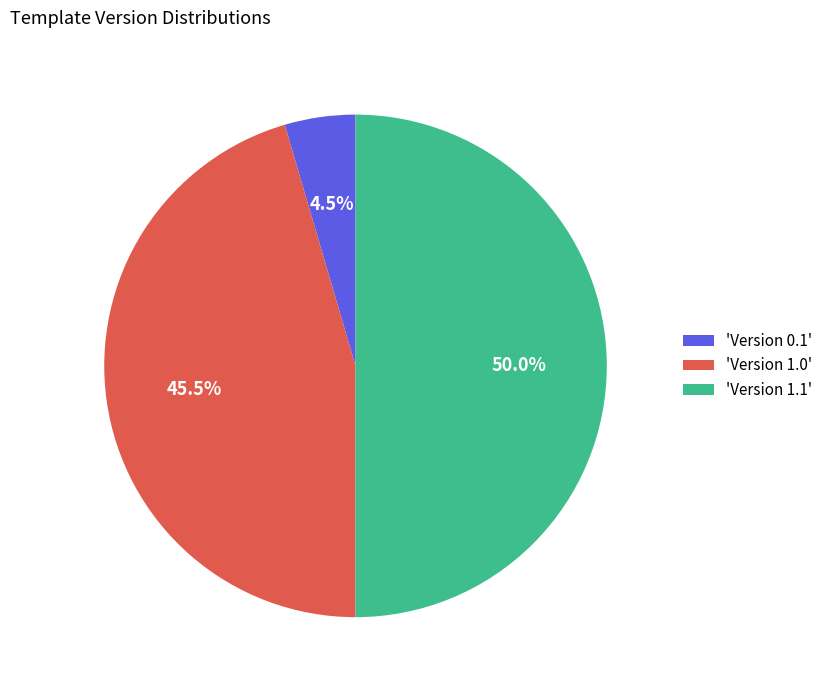

Does 'Version 0.1' account for over 50% of the chart?

No